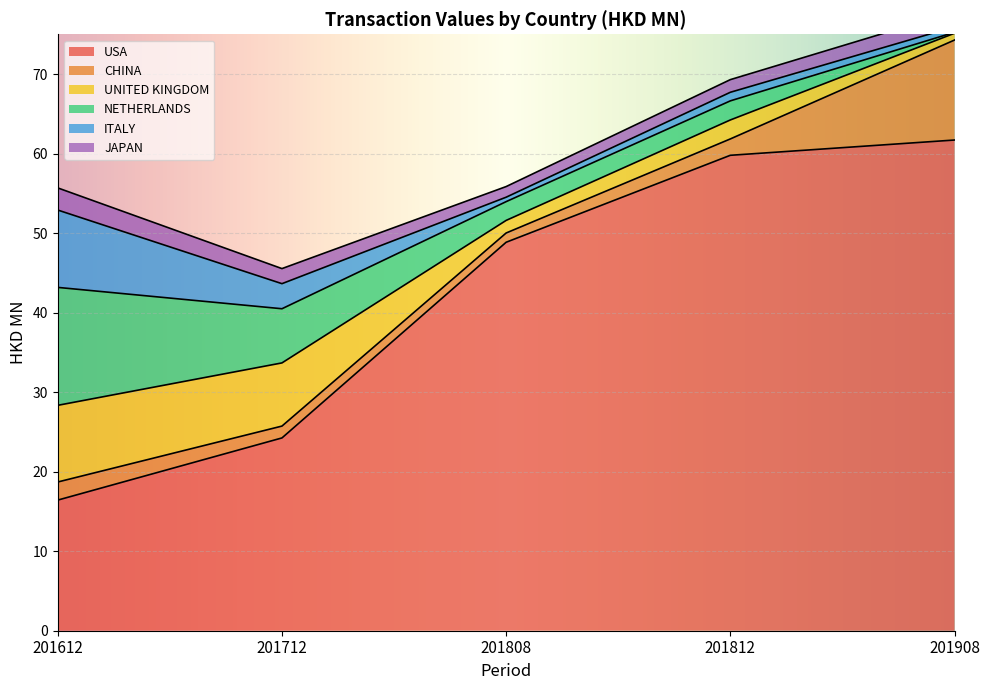

Reading left to right, transcribe all the data shown in this chart.

USA: 201612=16.4	201712=24.2	201808=48.8	201812=59.8	201908=61.7
CHINA: 201612=2.3	201712=1.5	201808=1.2	201812=2.1	201908=12.6
UNITED KINGDOM: 201612=9.6	201712=7.9	201808=1.6	201812=2.4	201908=0.9
NETHERLANDS: 201612=14.8	201712=6.8	201808=2.4	201812=2.4	201908=0.1
ITALY: 201612=9.7	201712=3.2	201808=0.6	201812=1.1	201908=0.7
JAPAN: 201612=2.8	201712=1.9	201808=1.3	201812=1.6	201908=1.9